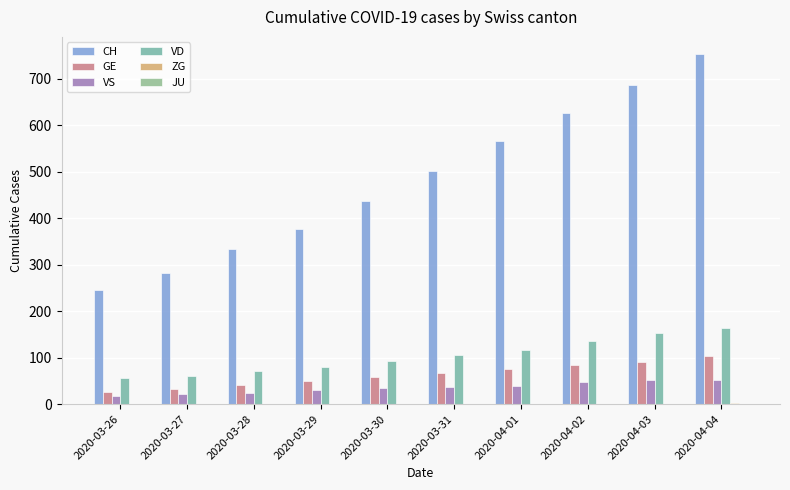

What is the label of the 9th bar from the left?

2020-04-03